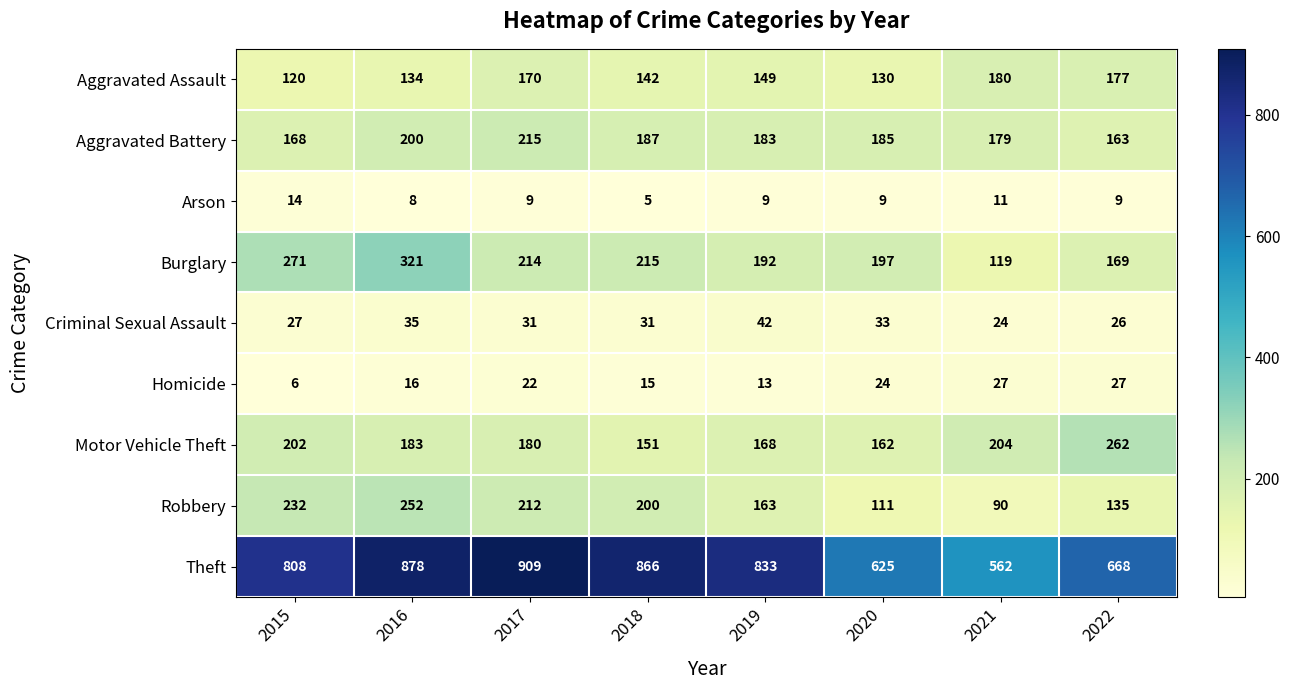

Which category has the lowest value across all series?

2018